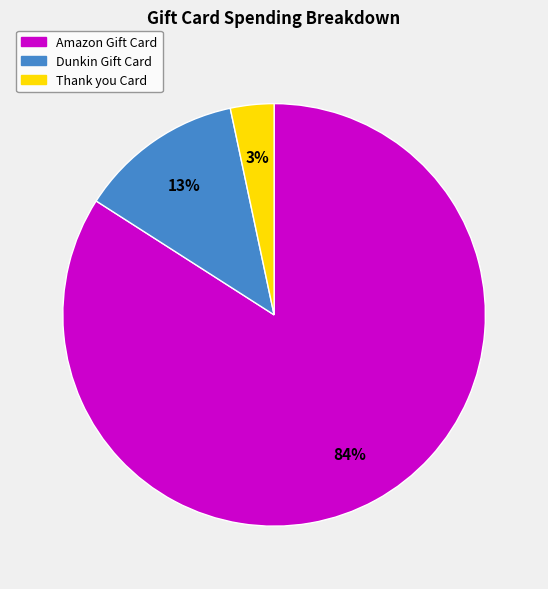

To the nearest percent, what percentage of the pie is Dunkin Gift Card?

13%